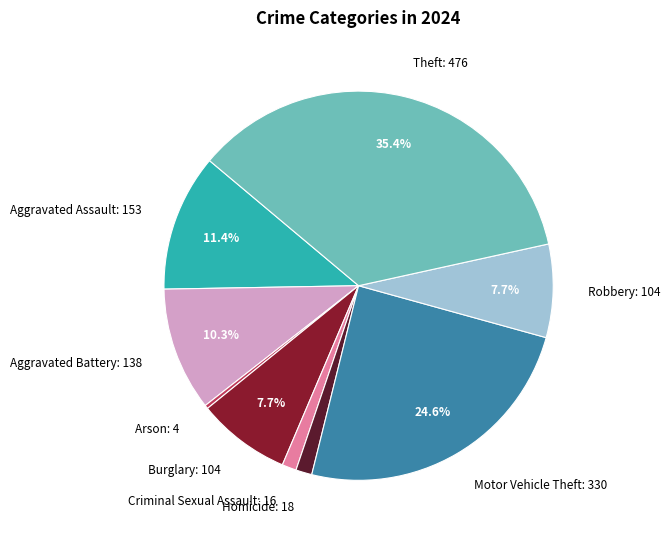

Count the number of slices in the pie.

9